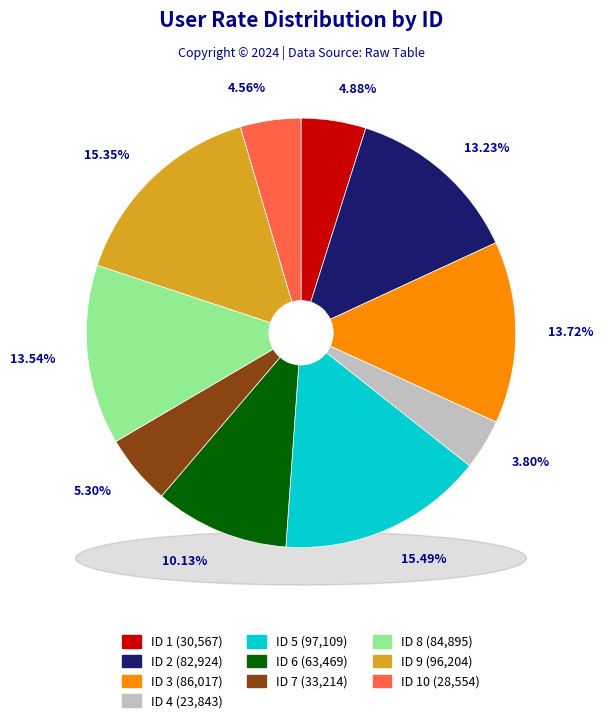

What is the total percentage of 8 and 10?

18.1%